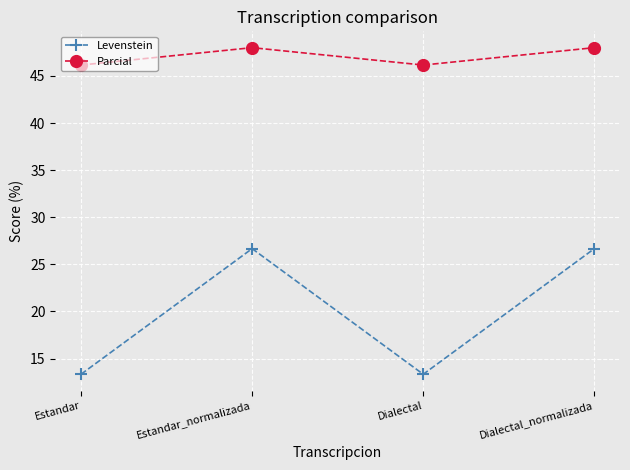

What position from the left is Estandar_normalizada?

2